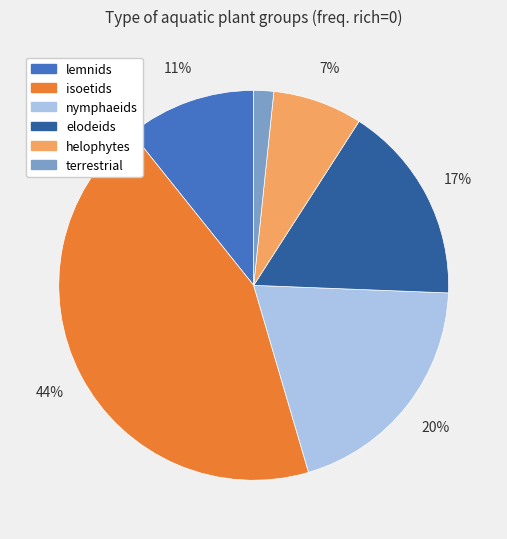

How many slices are in this pie chart?

6